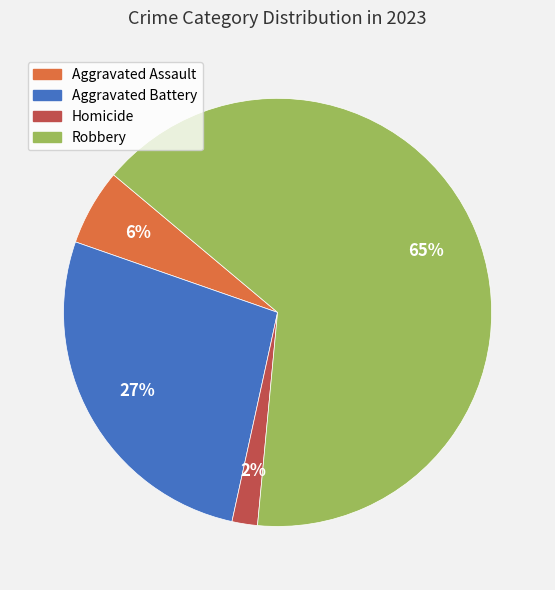

Does any single category account for the majority?

Yes